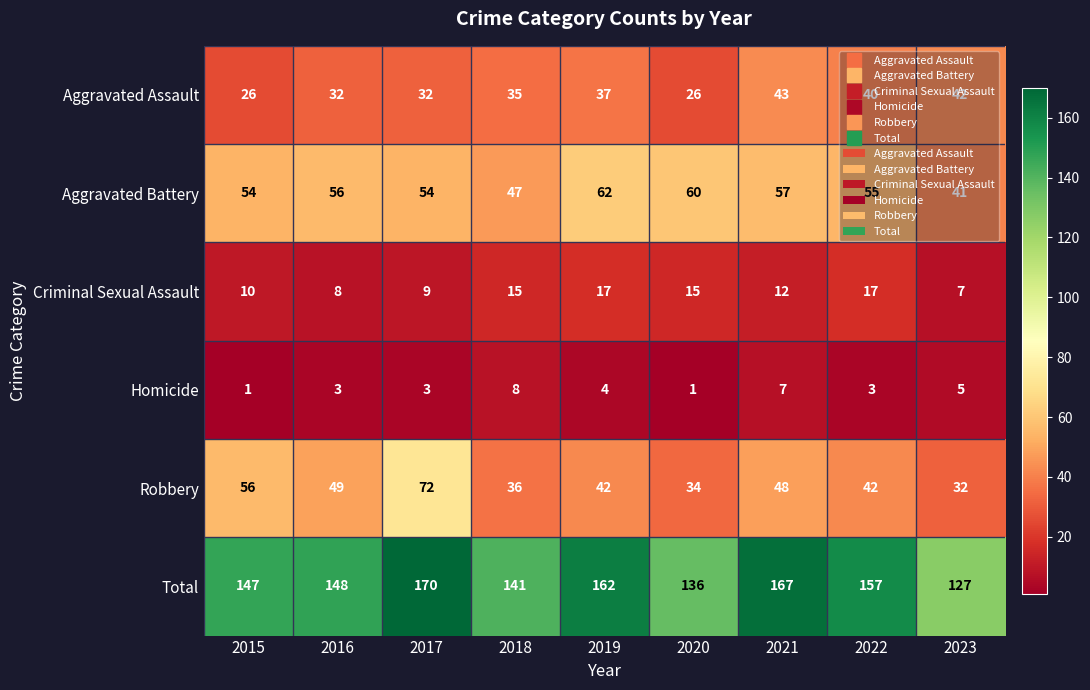

How many data points does each series have?

9